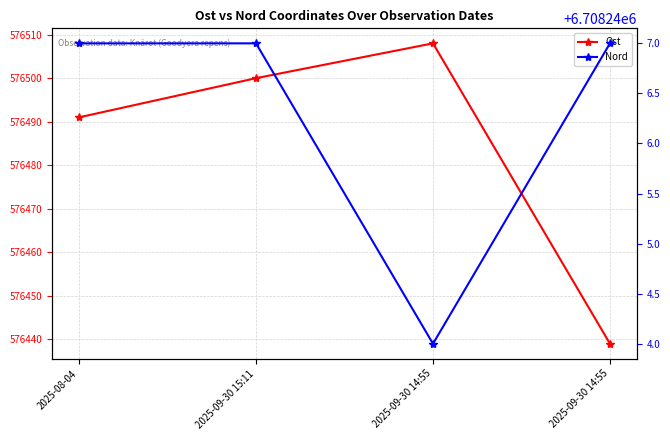

Reading right to left, what are all the values shown in this chart?

Ost: 576439	576508	576500	576491
Nord: 6708247	6708244	6708247	6708247